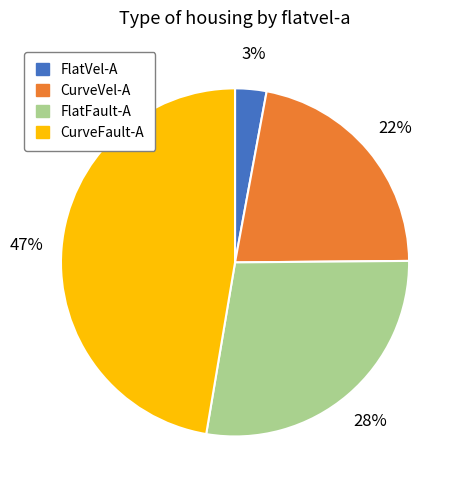

Is there any slice that represents more than half of the pie?

No